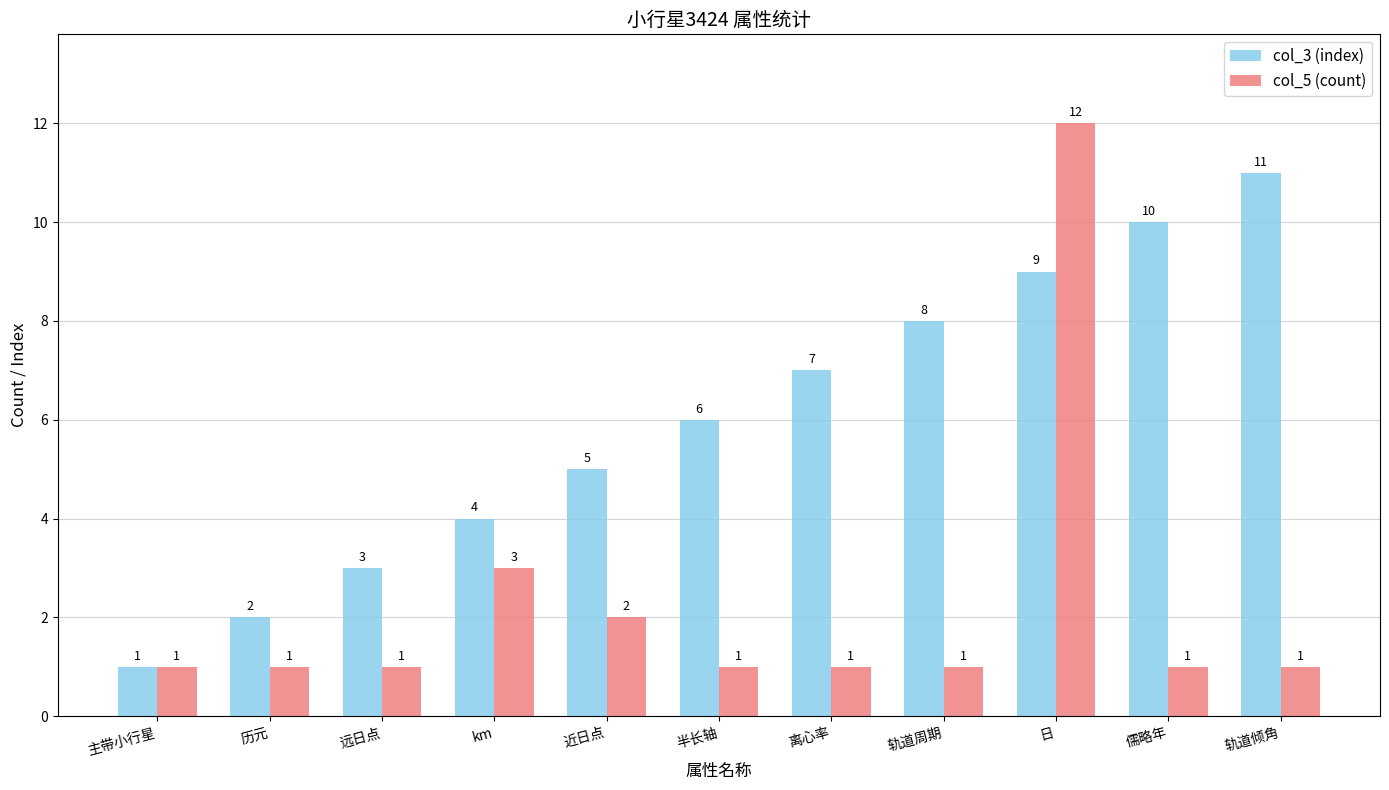

Count the number of categories in the chart.

11